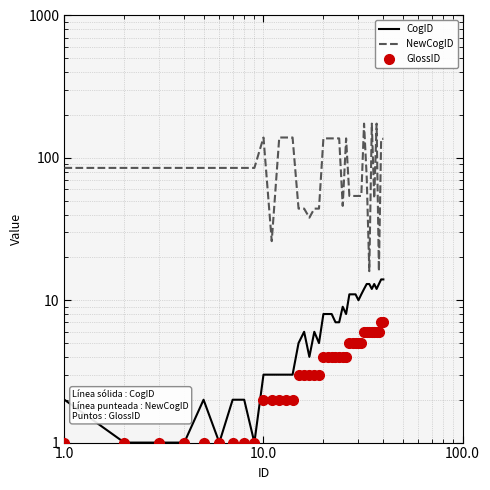

What is the maximum value for CogID?

14